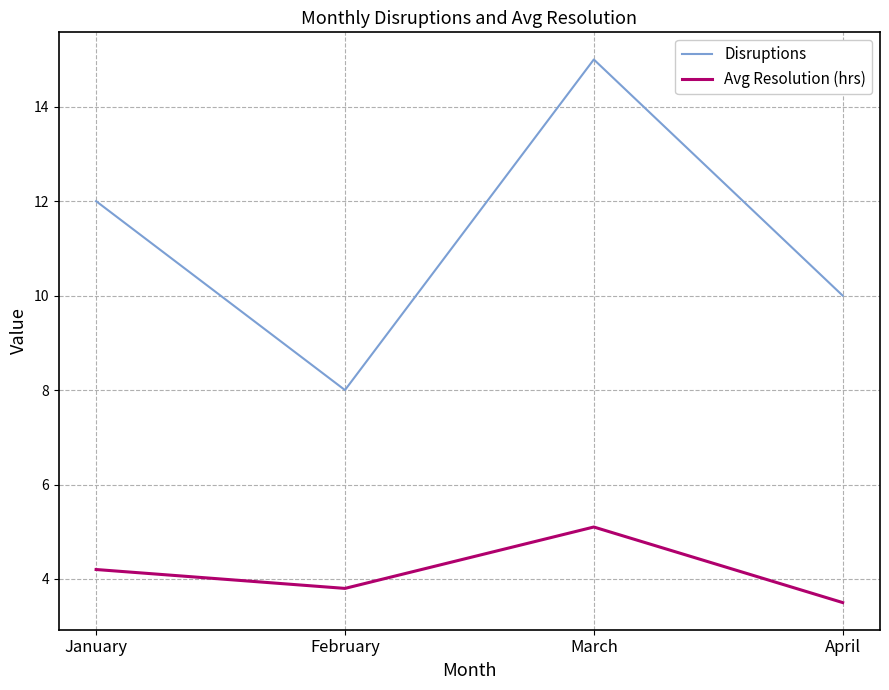

Does the chart have visible grid lines?

Yes